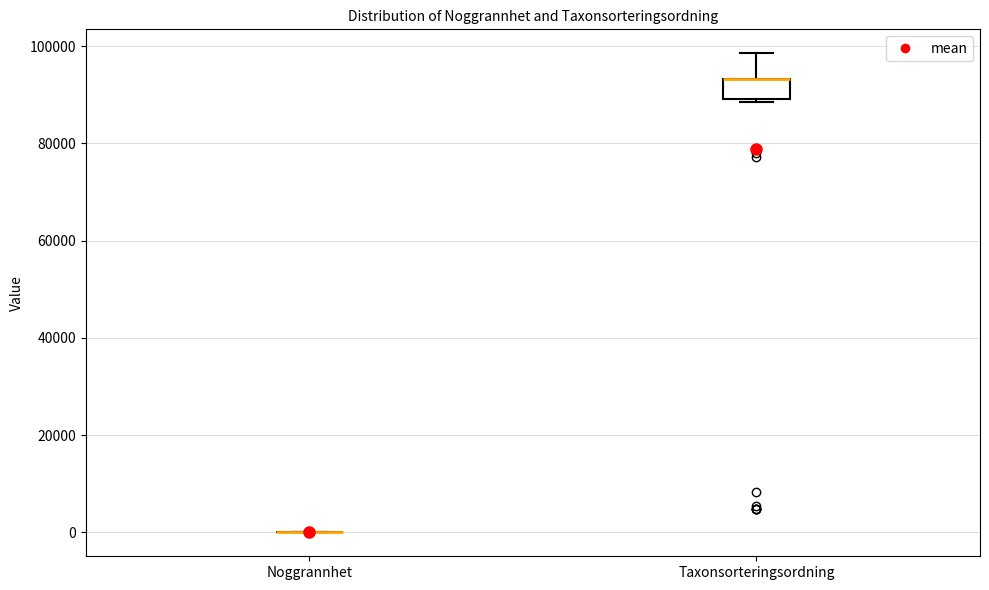

Where is the lower edge of the box for Taxonsorteringsordning on the y-axis? The values are not printed on the chart, so give them approximately, as read against the axis.

90000